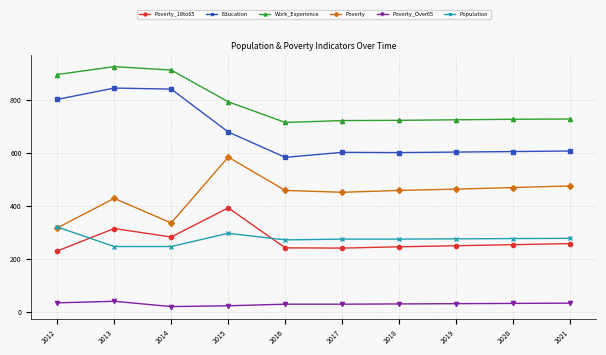

True or false: Population and Education cross at least once.

False